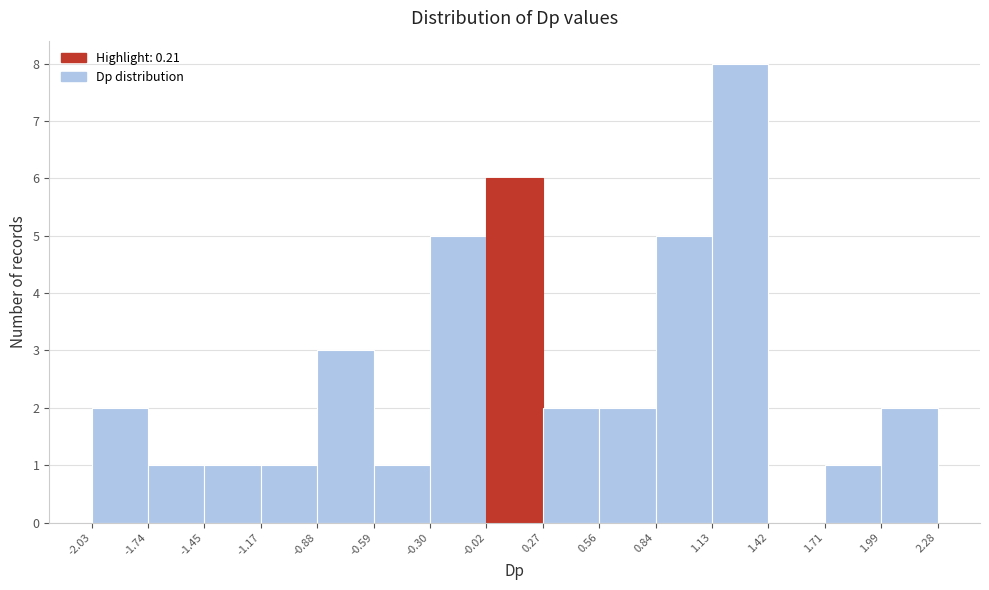

Reading left to right, transcribe this chart: for each bar, give the range it covers on the x-axis and its height. The values are not printed on the chart, so give them approximately, as read against the axis.

-2.03 to -1.74: 2
-1.74 to -1.45: 1
-1.45 to -1.17: 1
-1.17 to -0.88: 1
-0.88 to -0.59: 3
-0.59 to -0.30: 1
-0.30 to -0.02: 5
-0.02 to 0.27: 6
0.27 to 0.56: 2
0.56 to 0.84: 2
0.84 to 1.13: 5
1.13 to 1.42: 8
1.42 to 1.71: 0
1.71 to 1.99: 1
1.99 to 2.28: 2